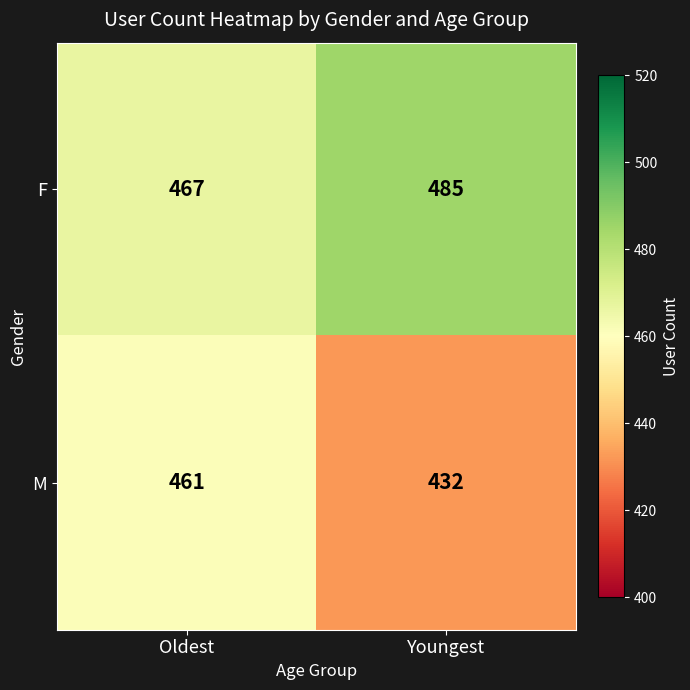

How many data points in M are less than 461?

1